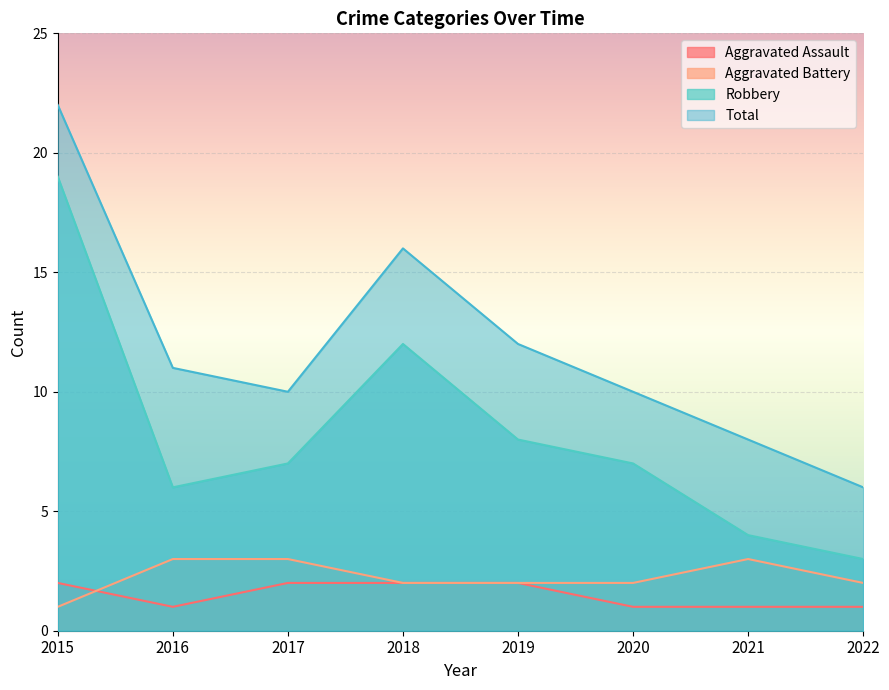

Does the chart display data point markers on the line(s)?

No